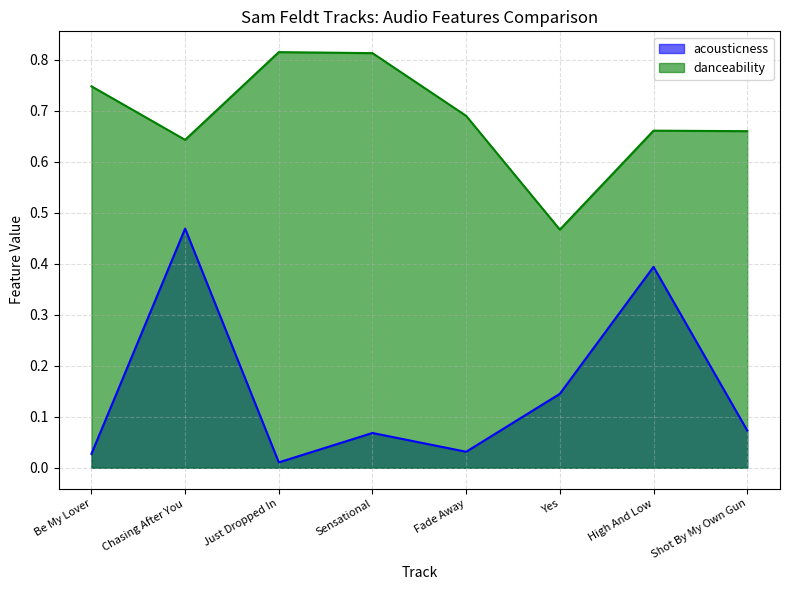

In danceability, how many points are higher than both neighbors (excluding endpoints)?

2